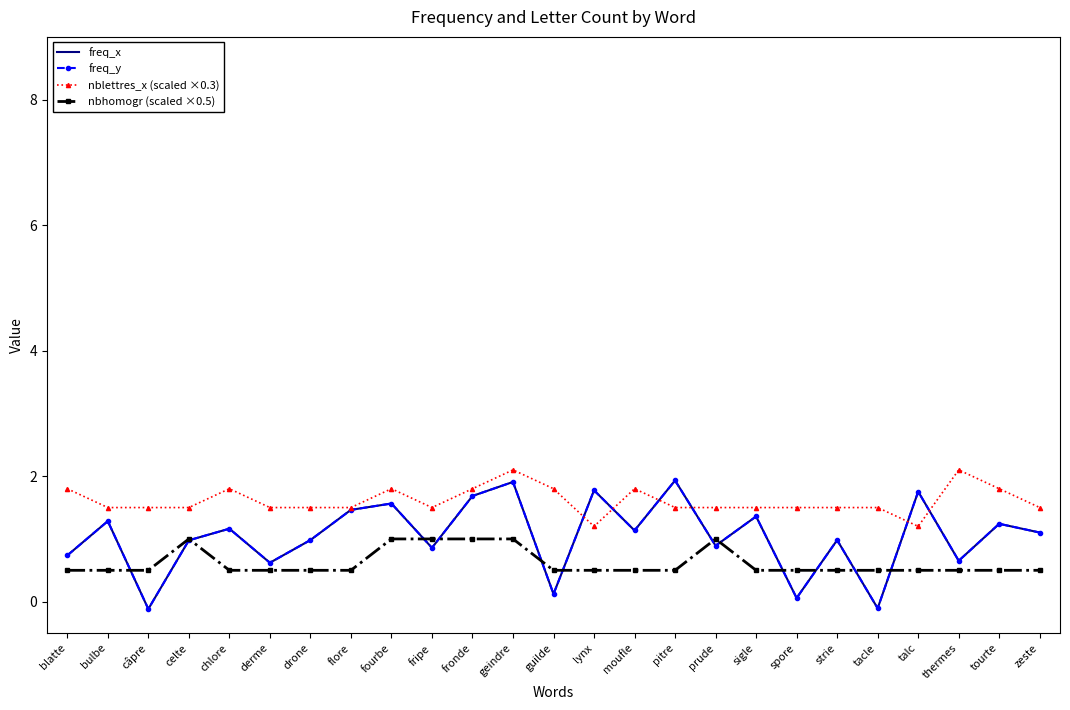

How many interior local peaks does the freq_y series have?

10